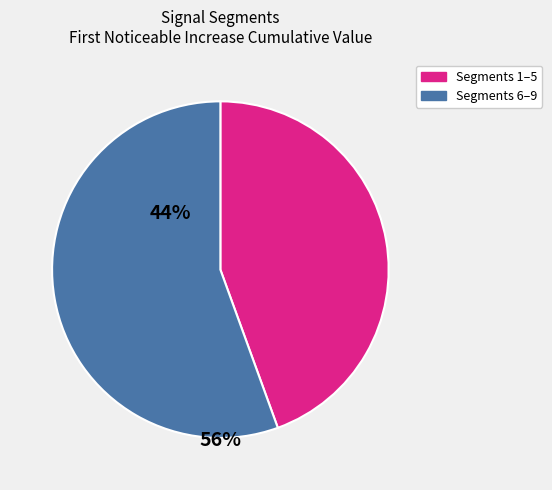

Do Segments 6–9 and Segments 1–5 together represent more than half of the pie?

Yes